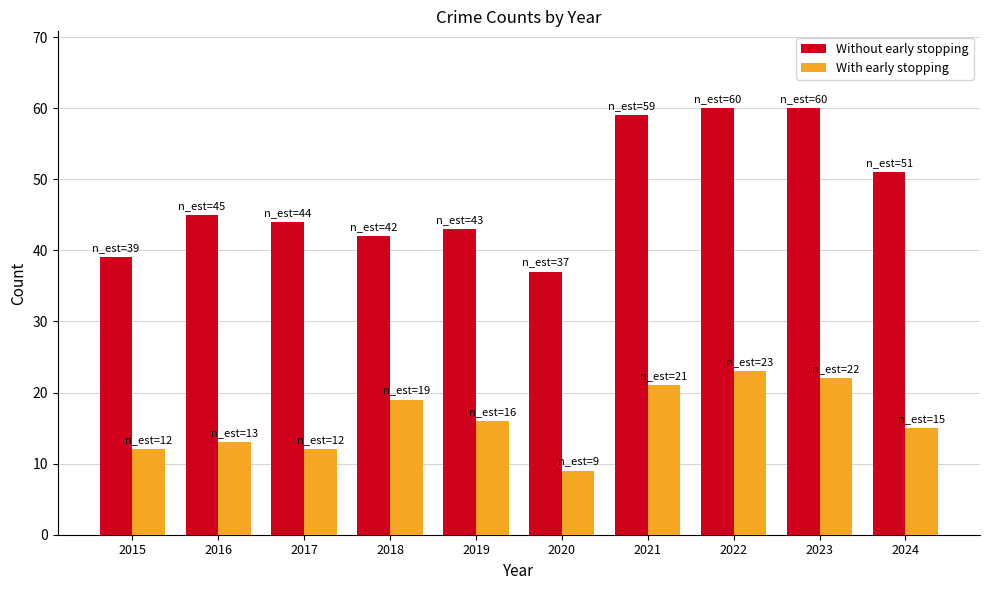

Which category has the lowest value in the Without early stopping series?

2020